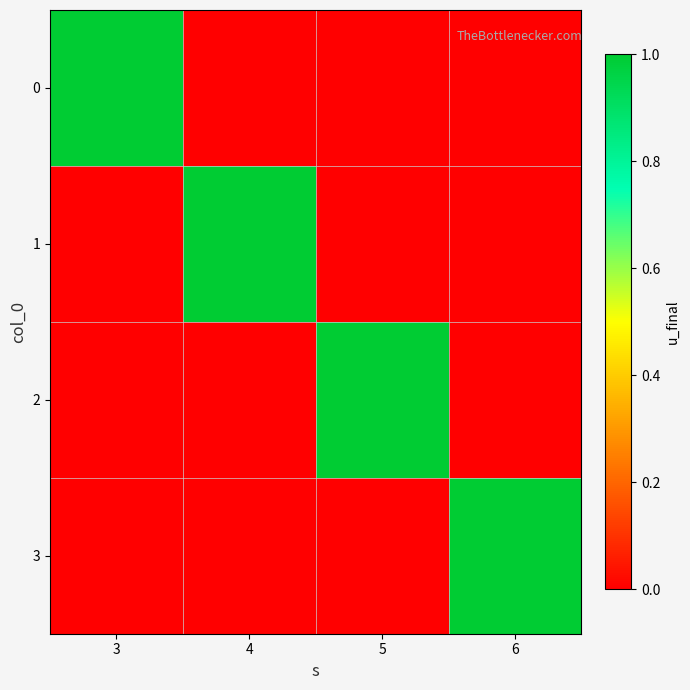

What is the total value across all series at 3?

1